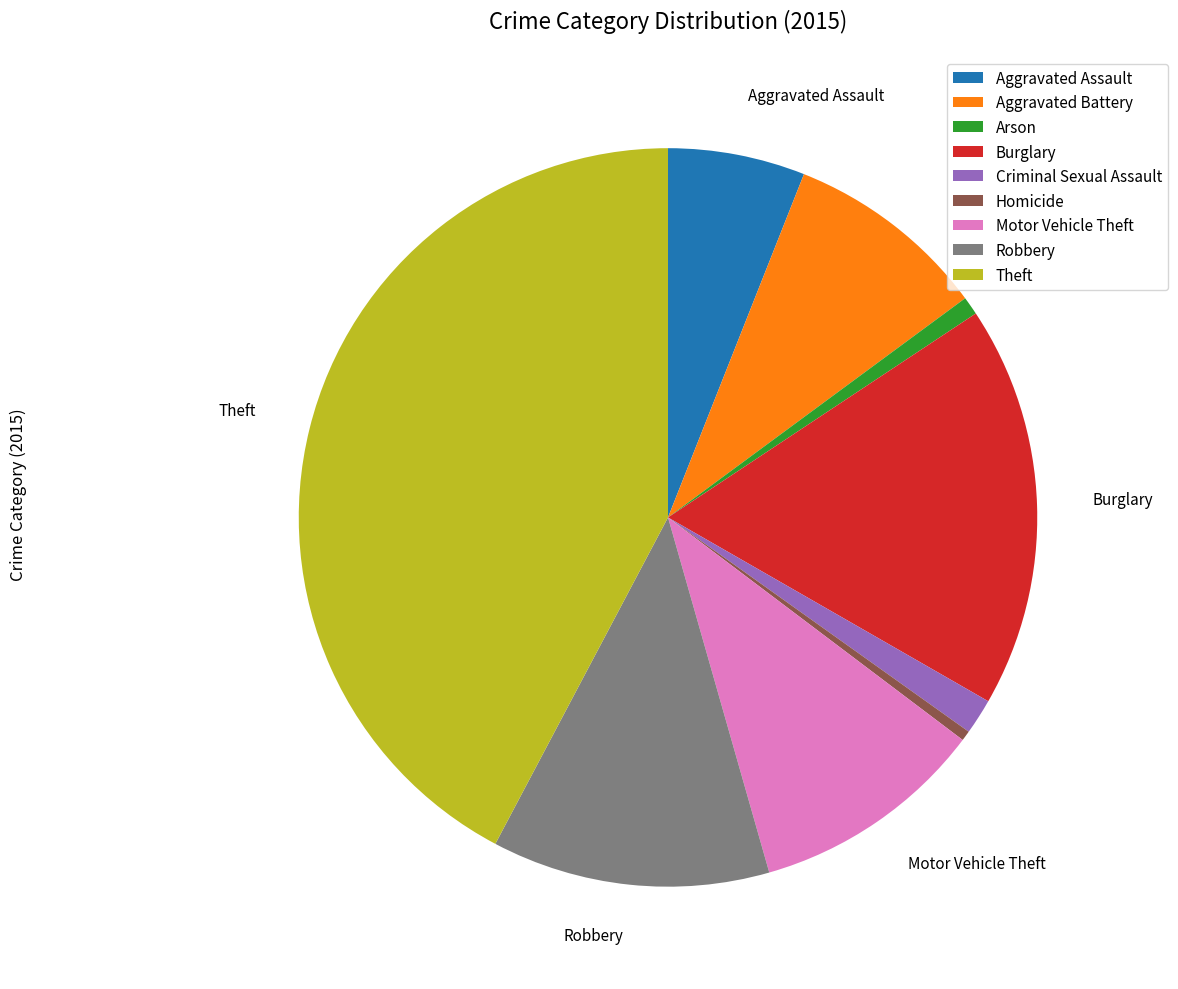

True or false: Aggravated Battery accounts for 1% of the total.

False